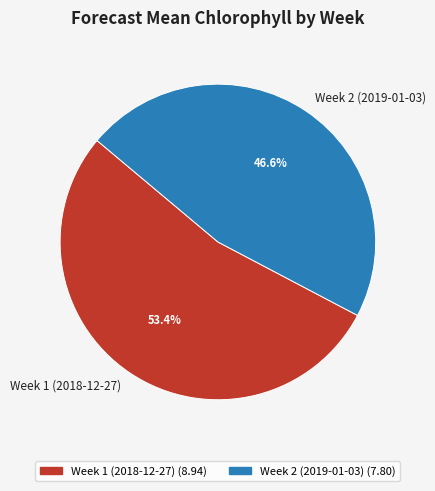

To the nearest percent, what is the difference between the largest and smallest slice percentages?

7%